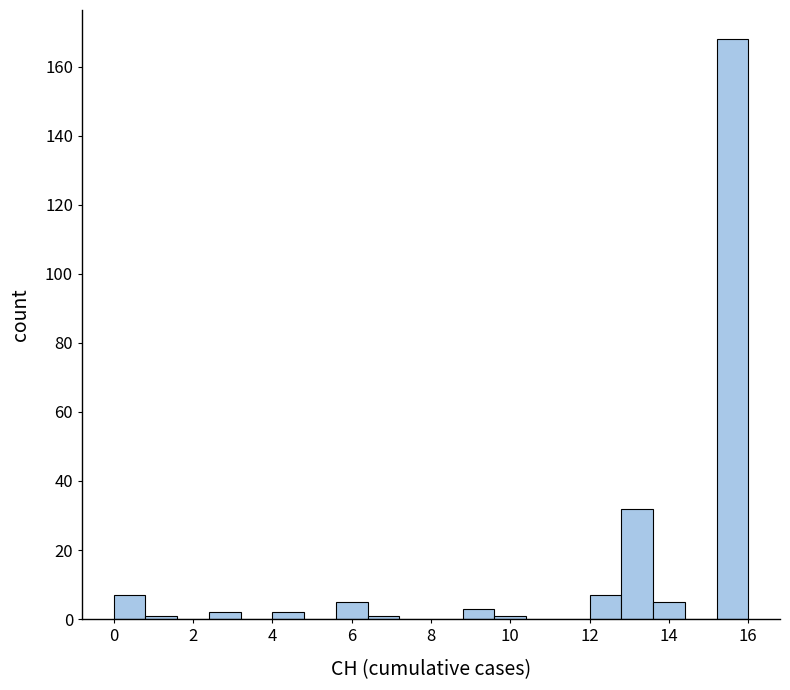

What is the height of the bar covering 13.6 to 14.4 on the x-axis? The values are not printed on the chart, so give them approximately, as read against the axis.

6